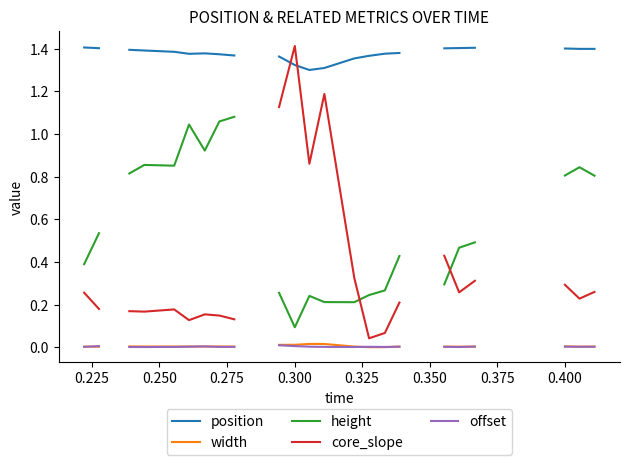

Does the chart display data point markers on the line(s)?

No